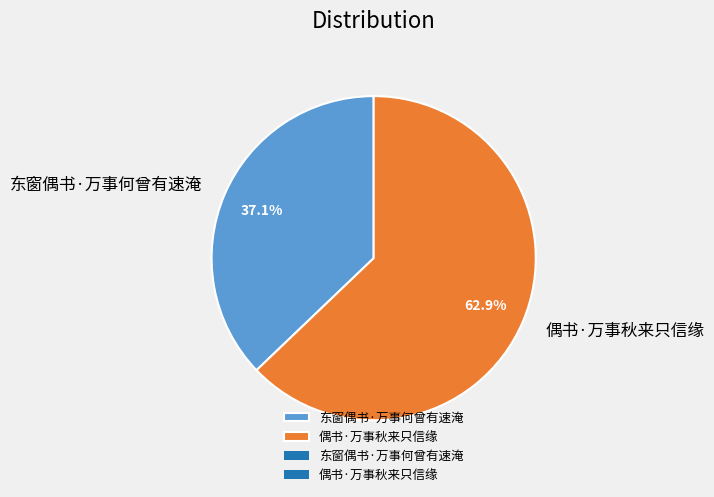

What is the smallest slice in the pie chart?

东窗偶书·万事何曾有速淹